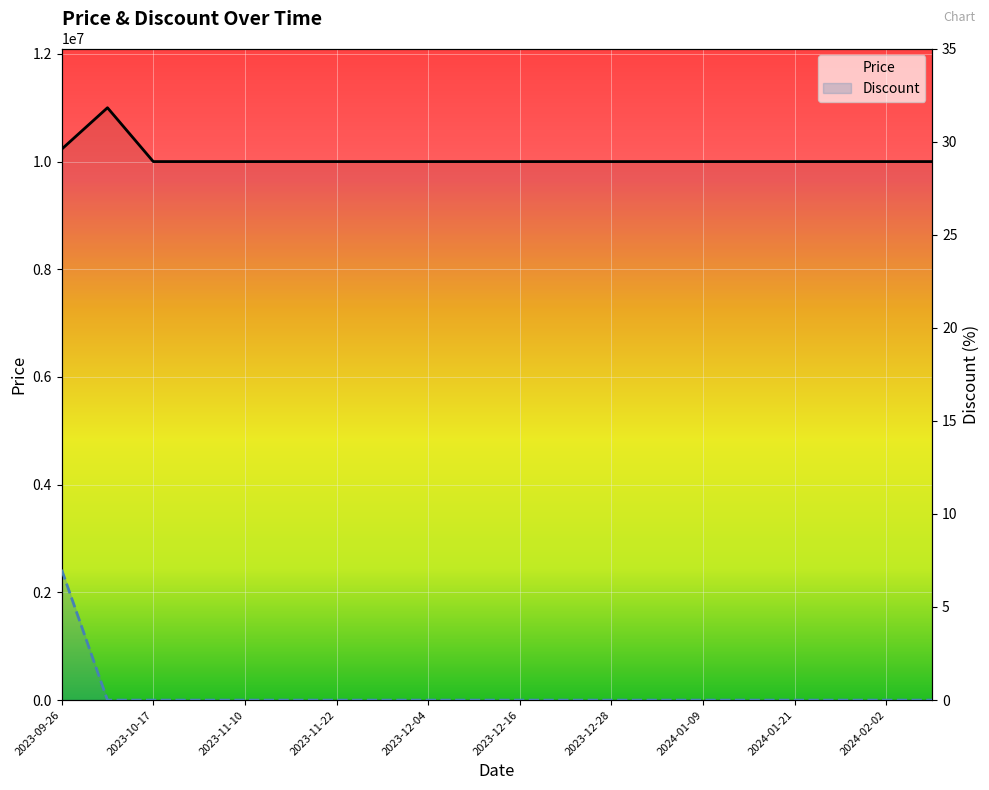

What is the minimum value for Price?

10000000